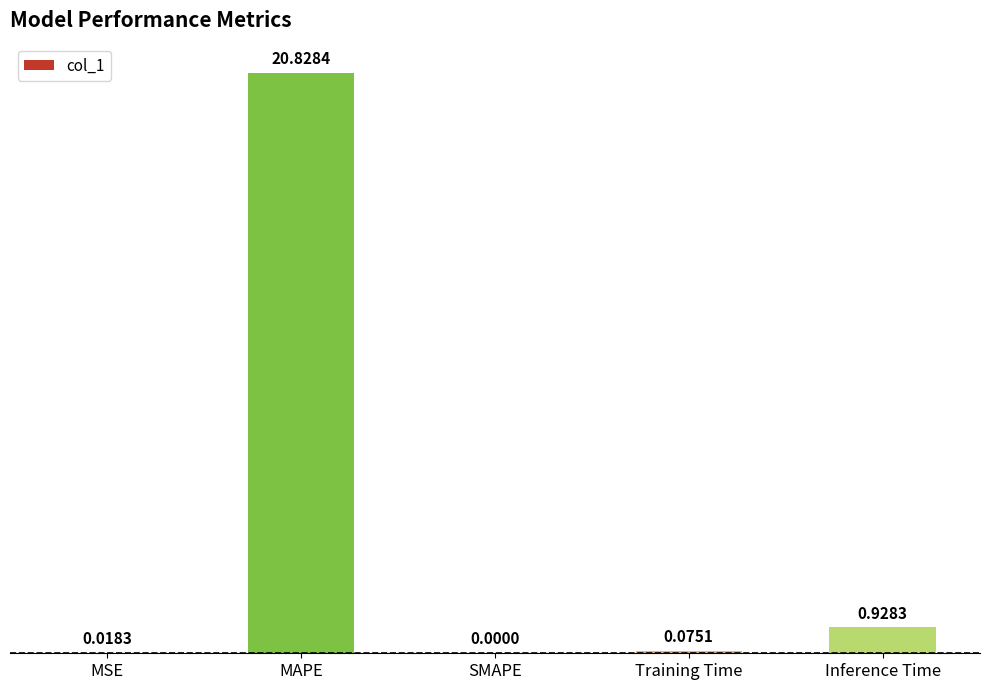

Which label corresponds to the largest value in the chart?

MAPE